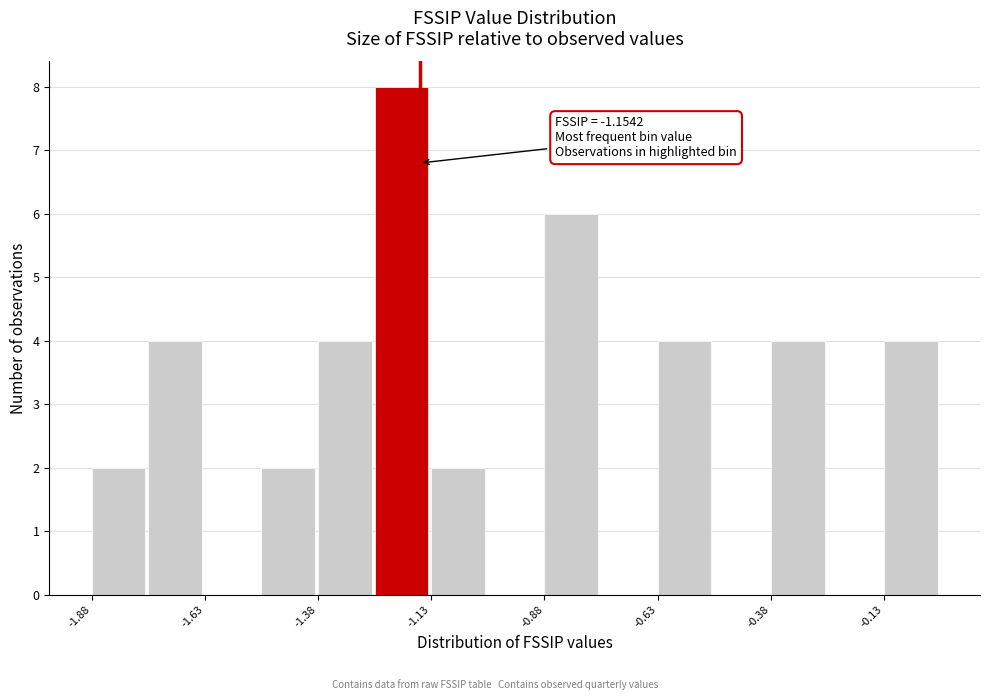

Around what value on the x-axis is the tallest bar? Give the approximate position of its centre, as read against the axis.

-1.20